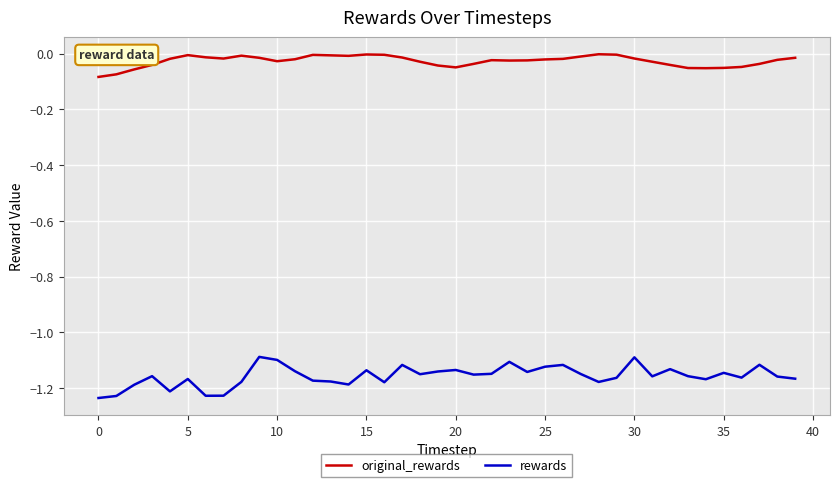

Rank the series by their maximum value, from highest to lowest.

original_rewards, rewards